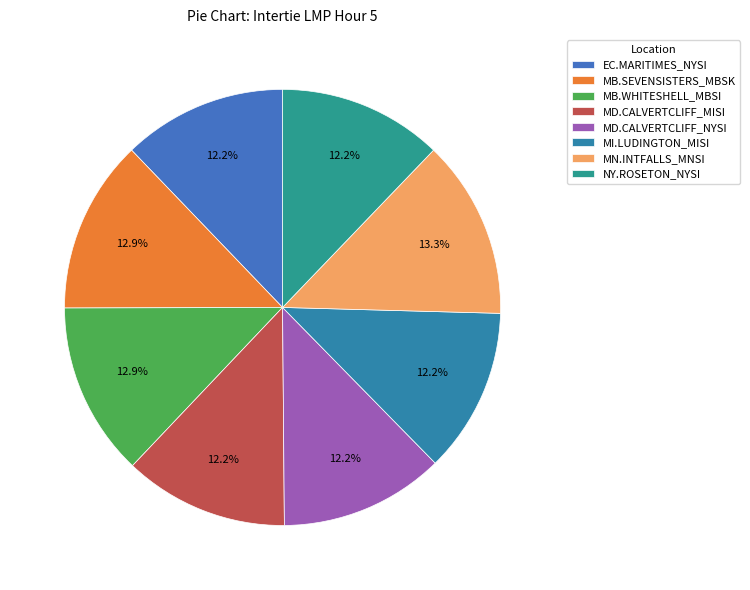

What portion of the pie excludes MN.INTFALLS_MNSI?

86.7%